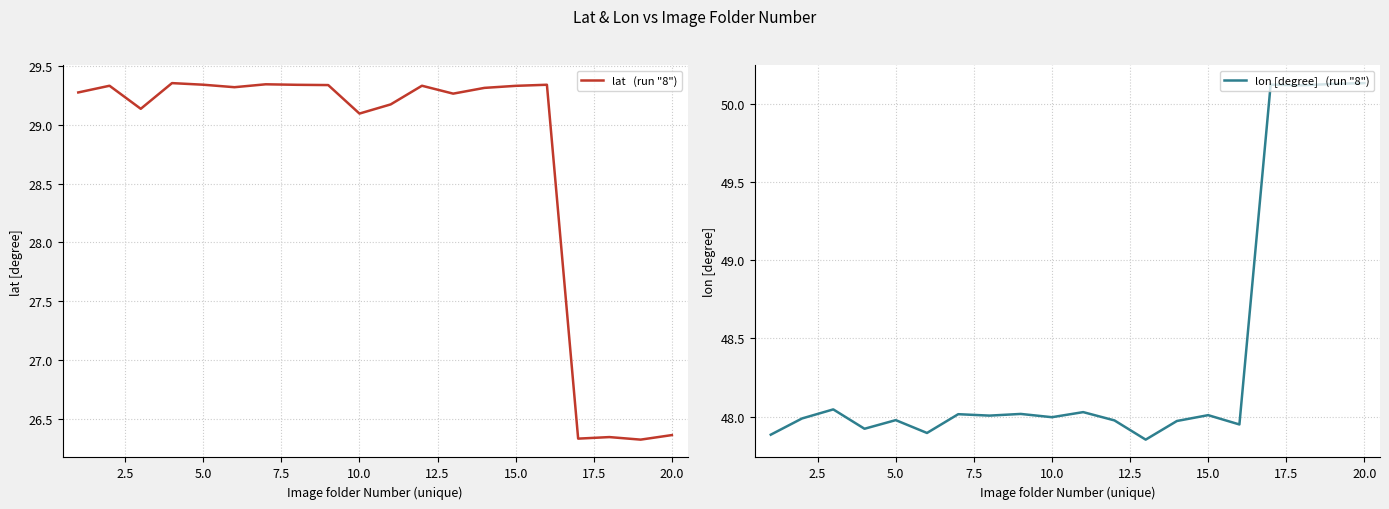

Reading left to right, what are all the values shown in this chart?

lat   (run "8"): 29.3	29.3	29.1	29.4	29.3	29.3	29.3	29.3	29.3	29.1	29.2	29.3	29.3	29.3	29.3	29.3	26.3	26.3	26.3	26.4
lon [degree]   (run "8"): 47.9	48.0	48.0	47.9	48.0	47.9	48.0	48.0	48.0	48.0	48.0	48.0	47.9	48.0	48.0	47.9	50.1	50.1	50.1	50.1